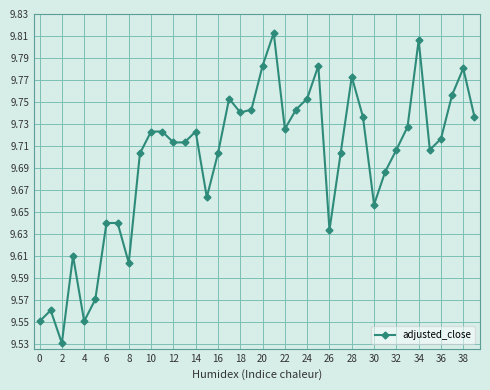

Count the values in the range 9 to 10.

40